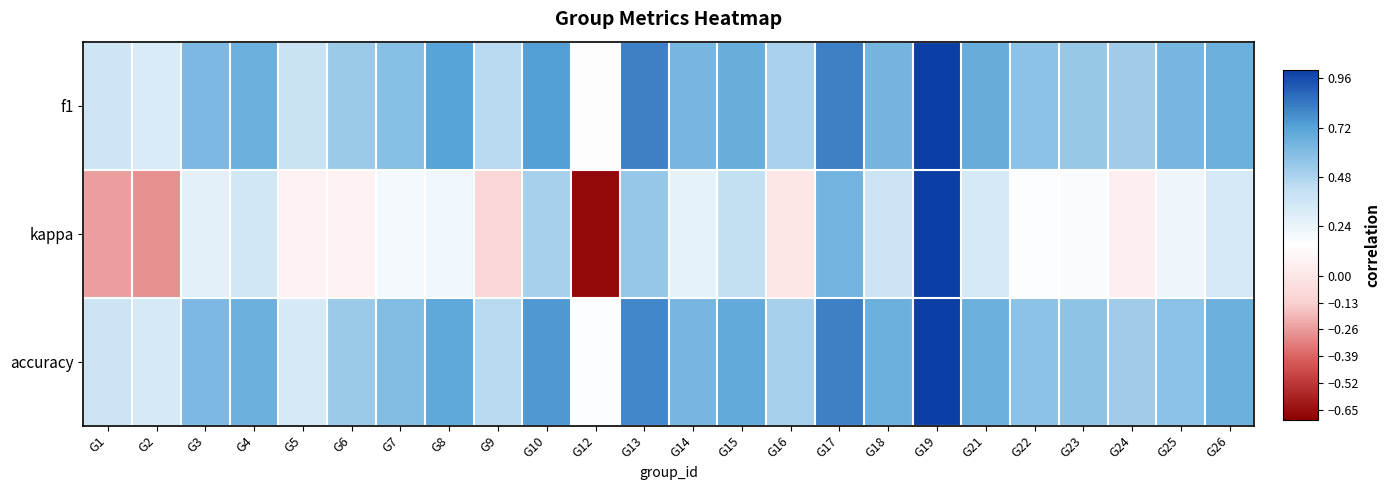

Which series changed the most between G23 and G25?

f1